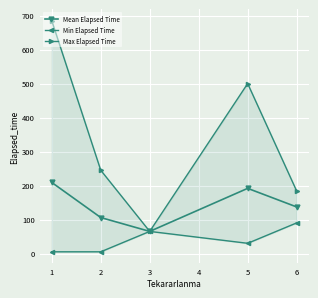

How many values in the Min Elapsed Time series are below 30?

2